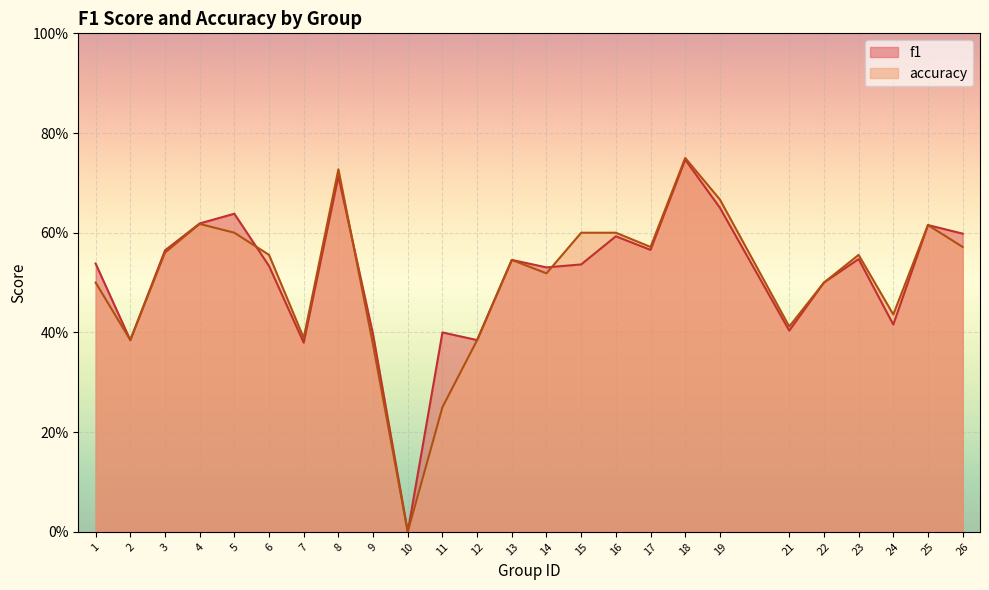

Reading left to right, what are all the values shown in this chart?

f1: 1=0.5	2=0.4	3=0.6	4=0.6	5=0.6	6=0.5	7=0.4	8=0.7	9=0.4	10=0.0	11=0.4	12=0.4	13=0.5	14=0.5	15=0.5	16=0.6	17=0.6	18=0.7	19=0.7	21=0.4	22=0.5	23=0.5	24=0.4	25=0.6	26=0.6
accuracy: 1=0.5	2=0.4	3=0.6	4=0.6	5=0.6	6=0.6	7=0.4	8=0.7	9=0.4	10=0.0	11=0.2	12=0.4	13=0.5	14=0.5	15=0.6	16=0.6	17=0.6	18=0.8	19=0.7	21=0.4	22=0.5	23=0.6	24=0.4	25=0.6	26=0.6